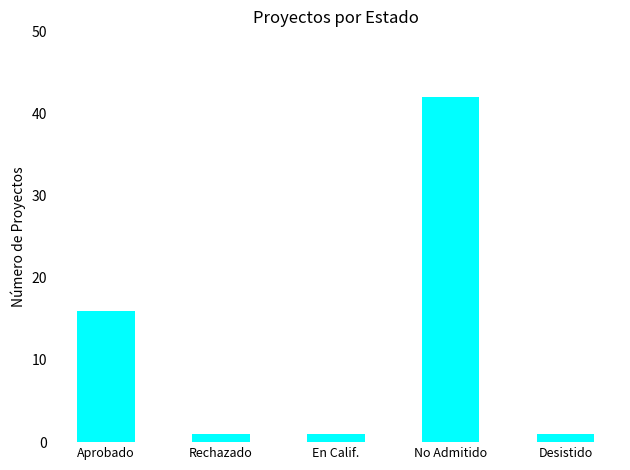

Which label corresponds to the largest value in the chart?

No Admitido